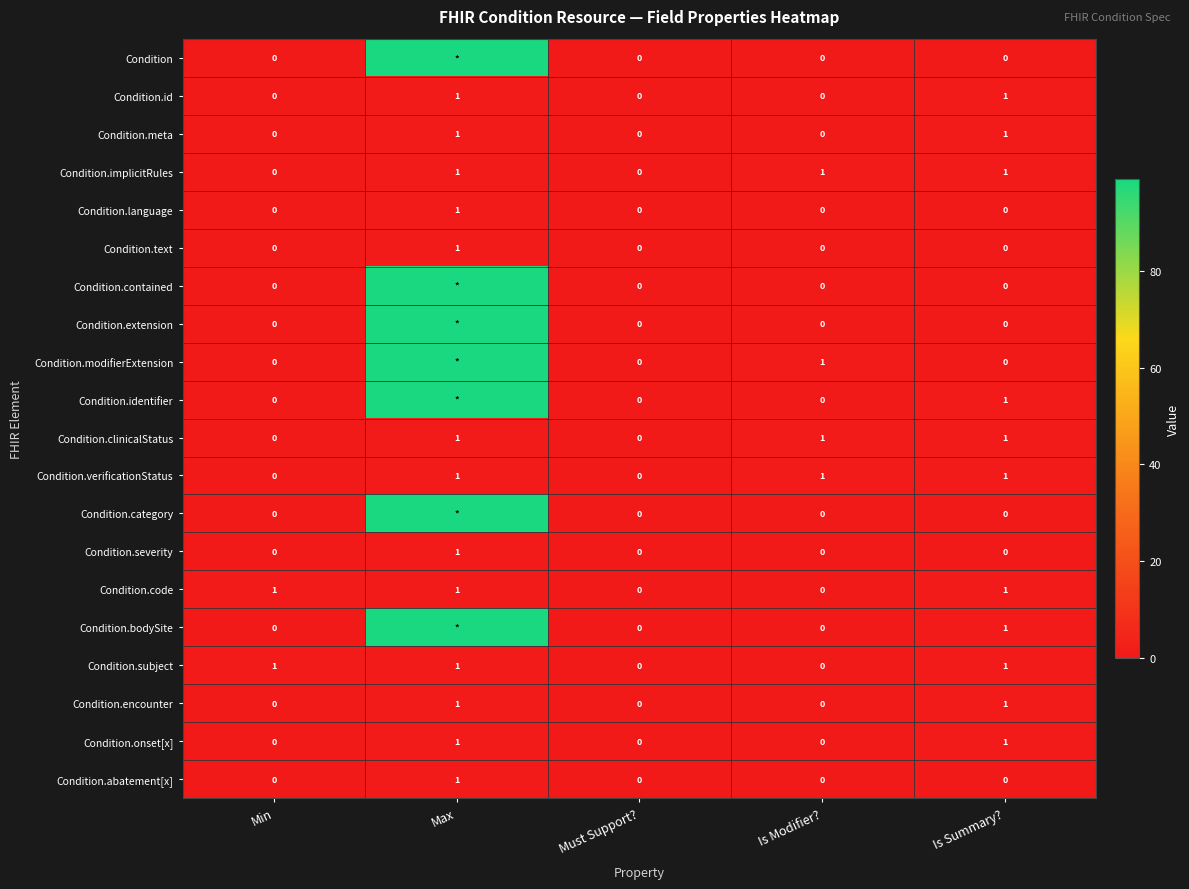

The value of Condition.onset[x] at Is Modifier? is 0. True or false?

True